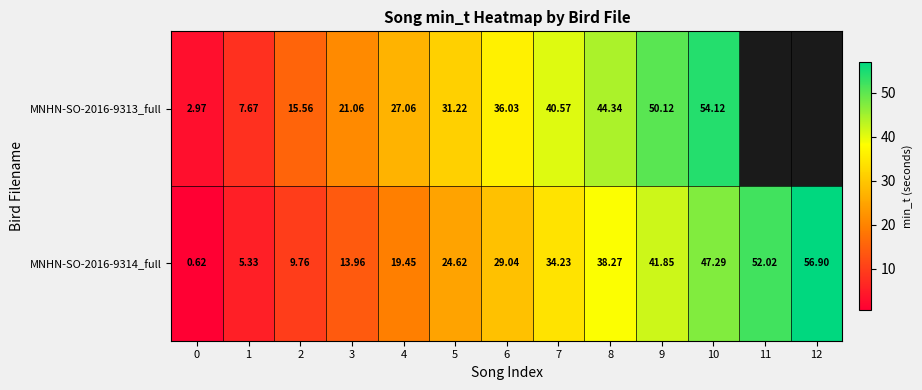

Is it true that MNHN-SO-2016-9314_full equals 47.3 at 10?

True